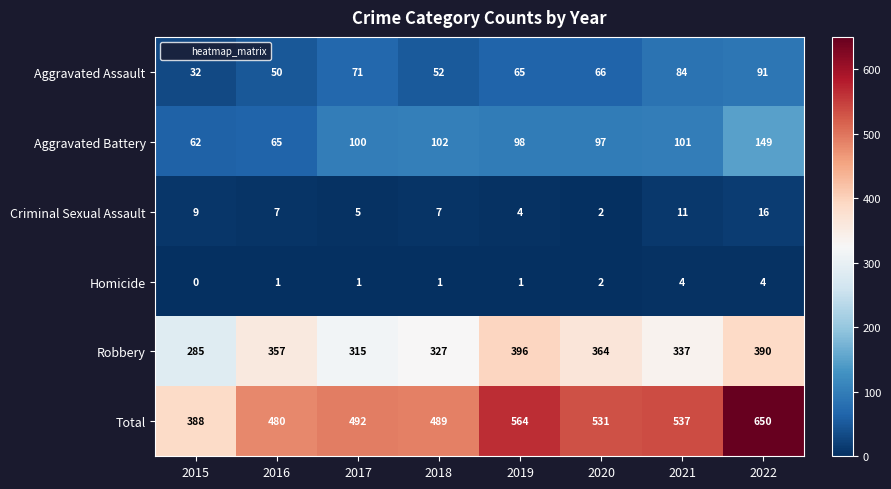

What is the greatest value displayed?

650